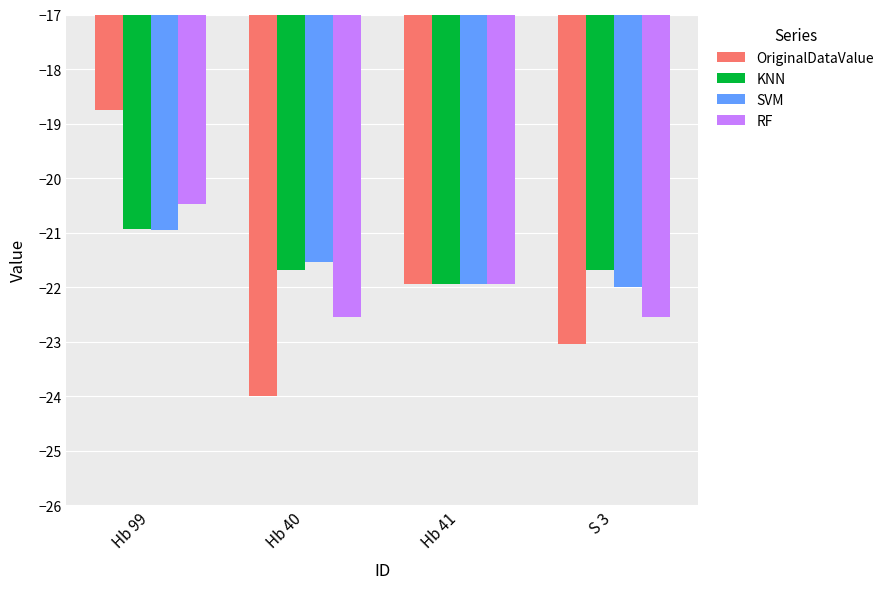

What is the difference between the highest and lowest values at S 3?

1.4